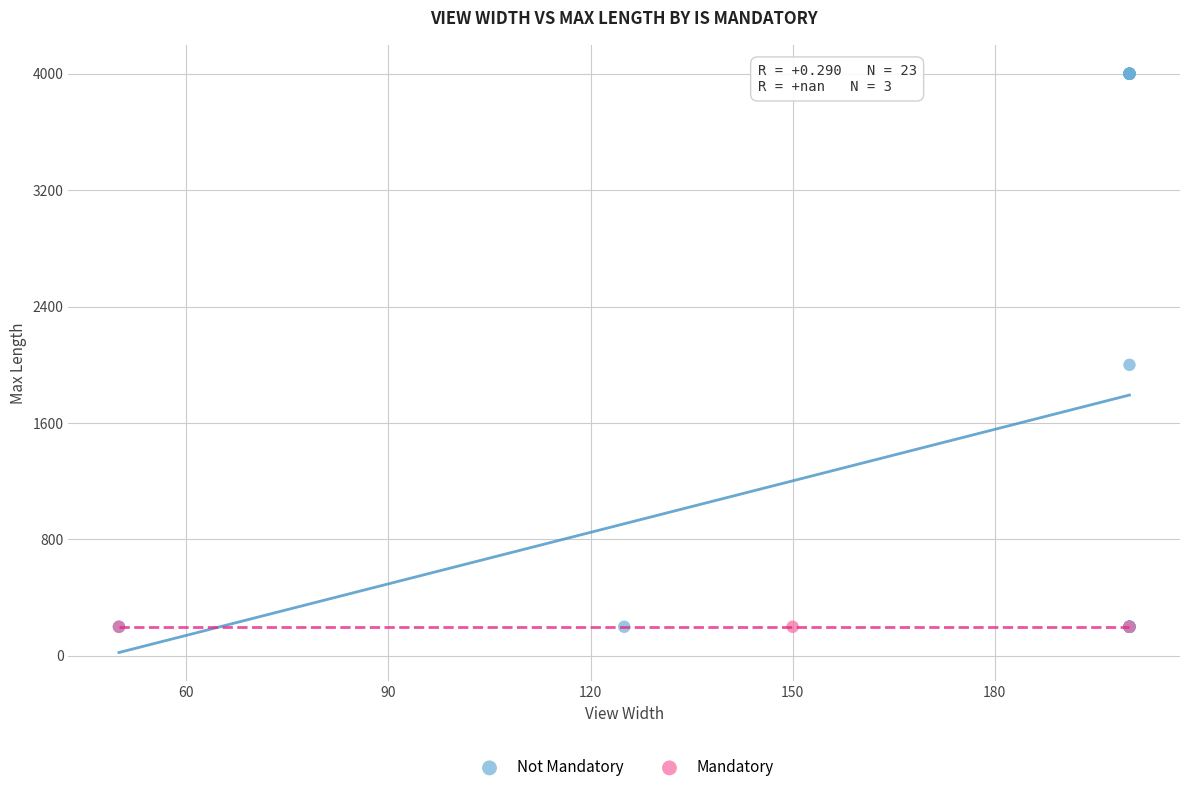

Which series contains the highest Y value?

Not Mandatory